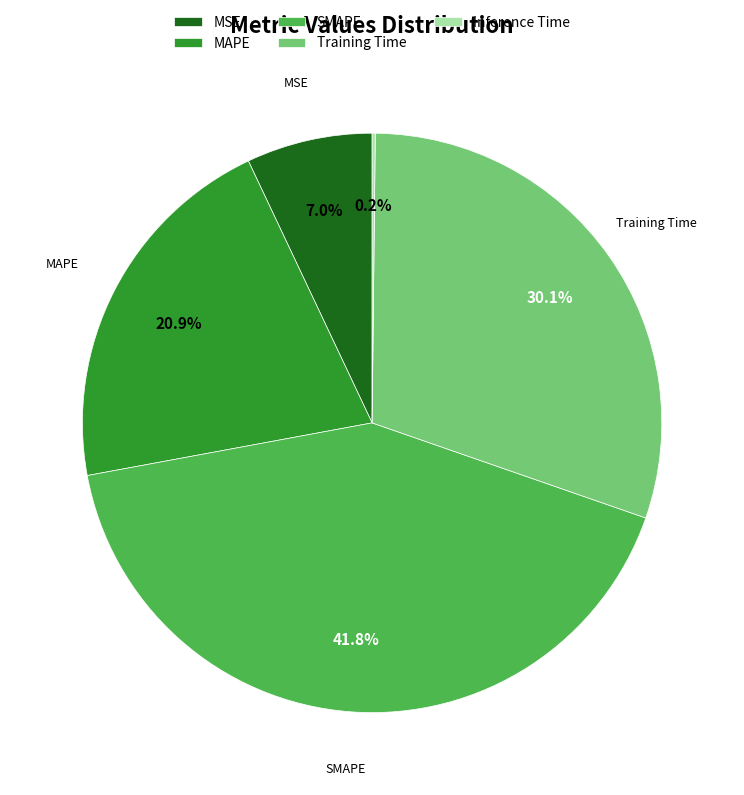

Does MSE account for over 50% of the chart?

No